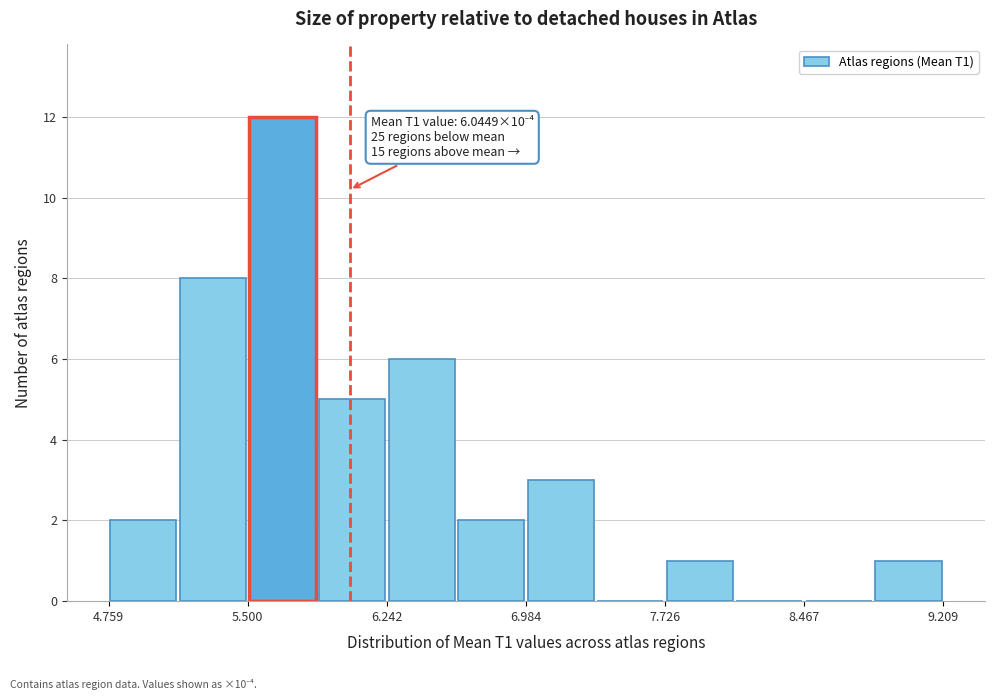

Around what value on the x-axis is the tallest bar? Give the approximate position of its centre, as read against the axis.

5.7